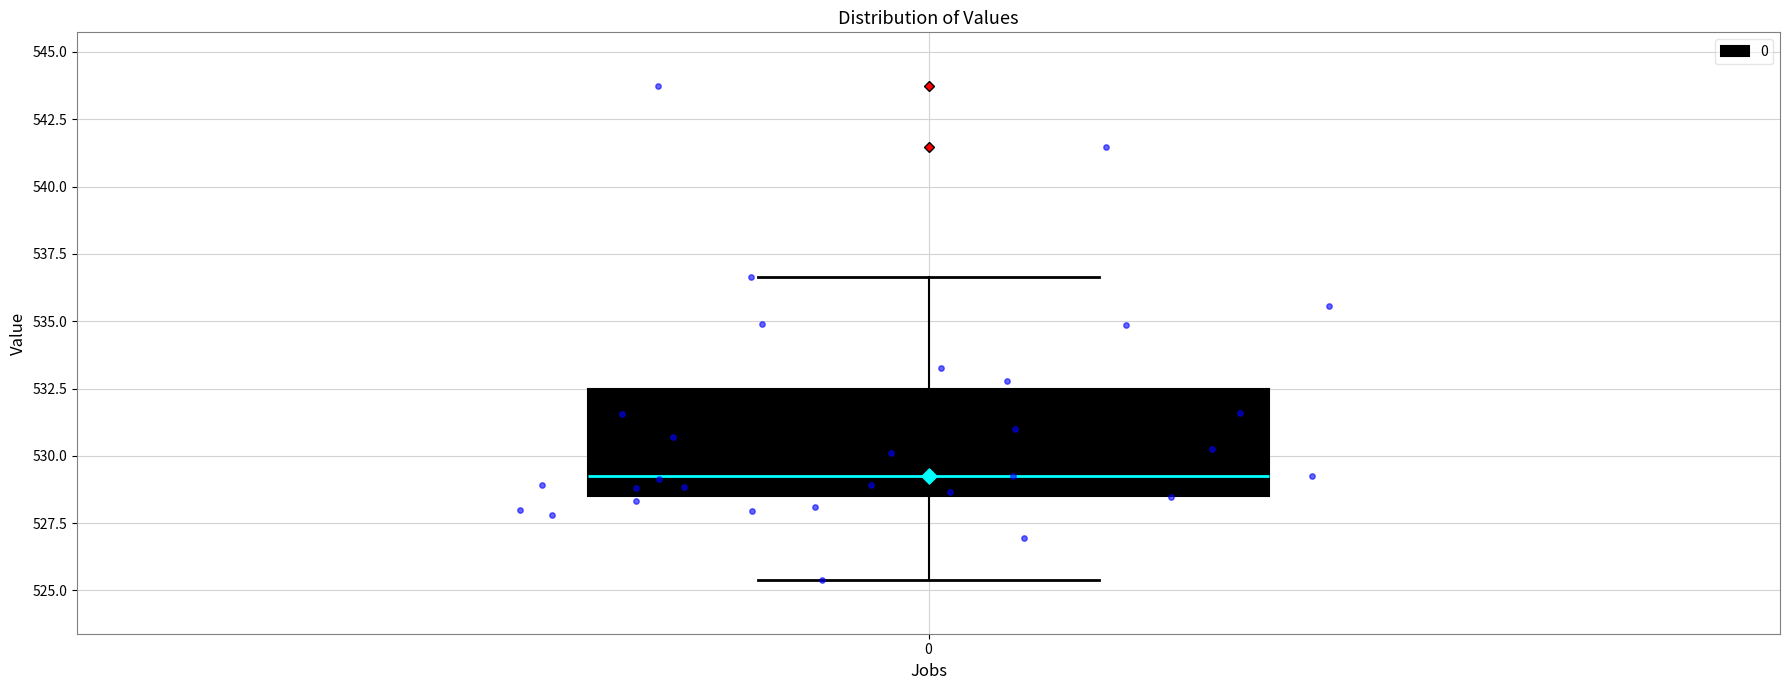

Where does the lower whisker of the box at x = 0 end on the y-axis? The values are not printed on the chart, so give them approximately, as read against the axis.

525.5